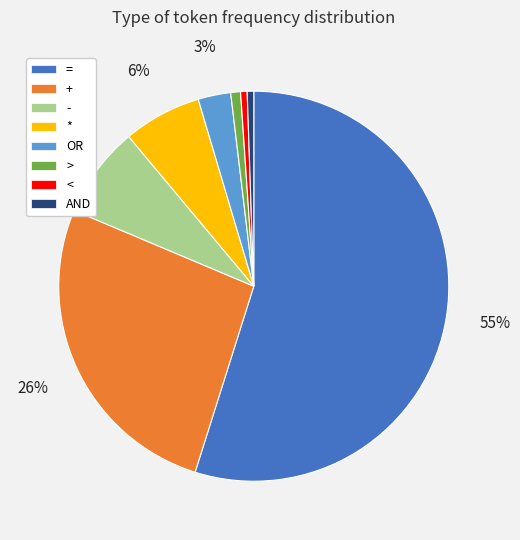

Does any single category account for the majority?

Yes